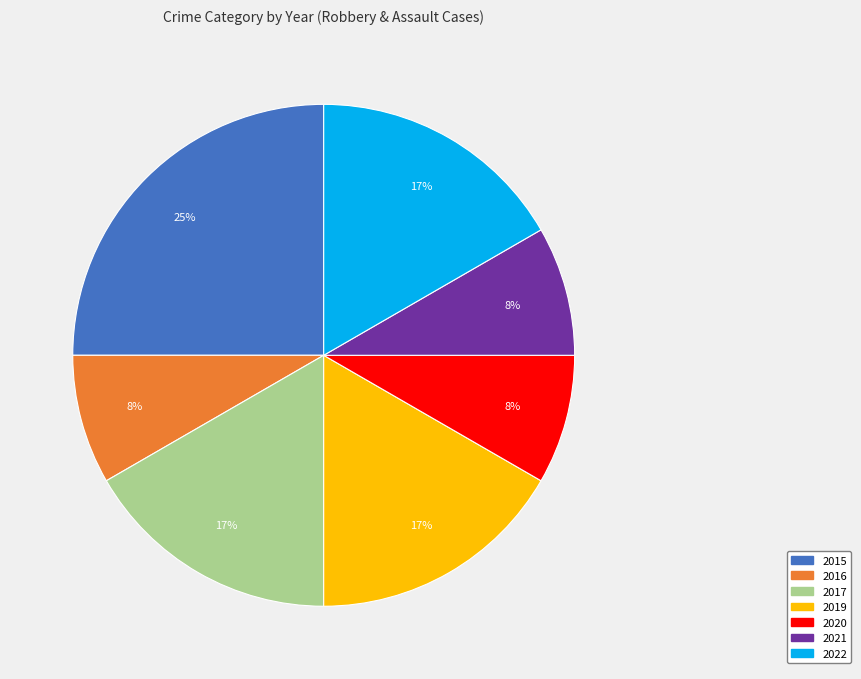

True or false: 2017 accounts for 17% of the total.

True